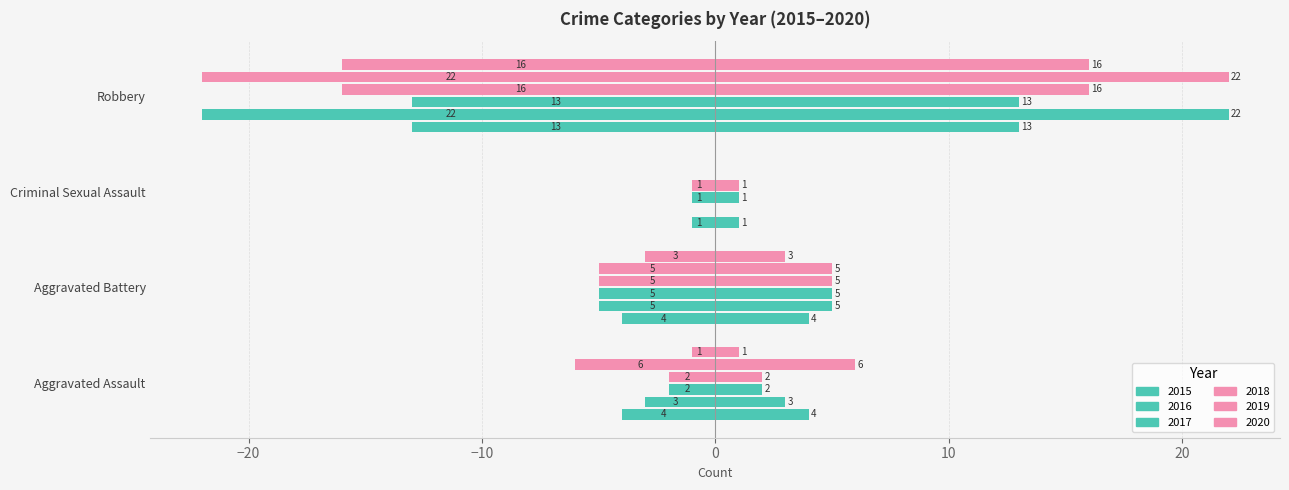

What value does the 2020 series have at Robbery, to the nearest 10?

-20